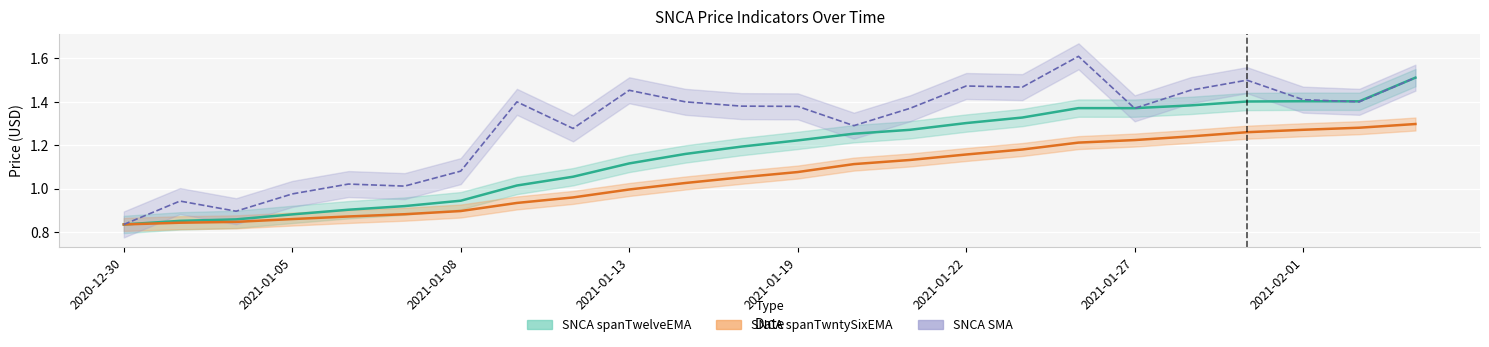

What is the difference between the second highest and minimum values in the SMA line series?

0.7